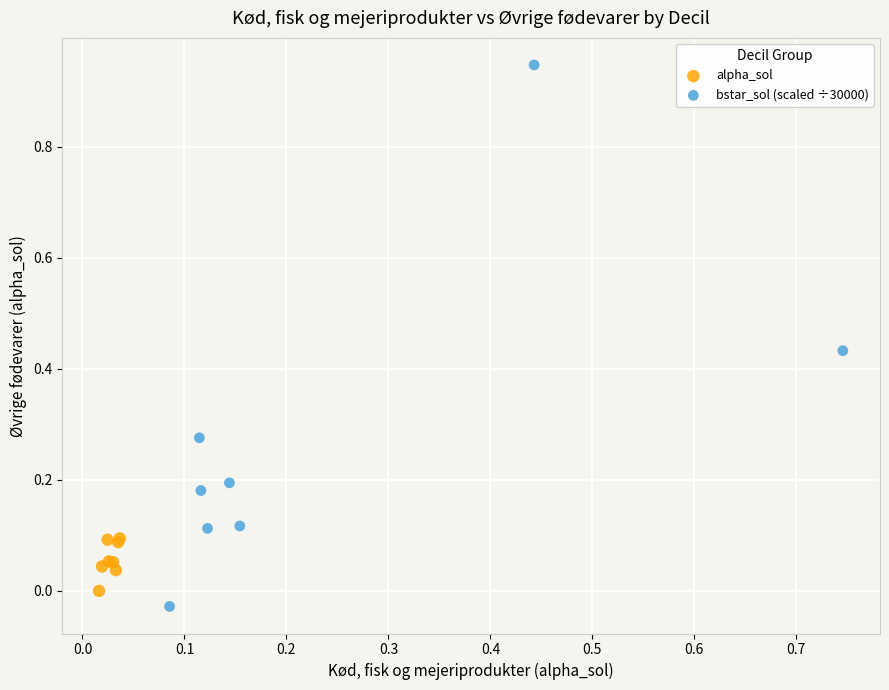

Which series contains the highest Y value?

bstar_sol (scaled ÷30000)